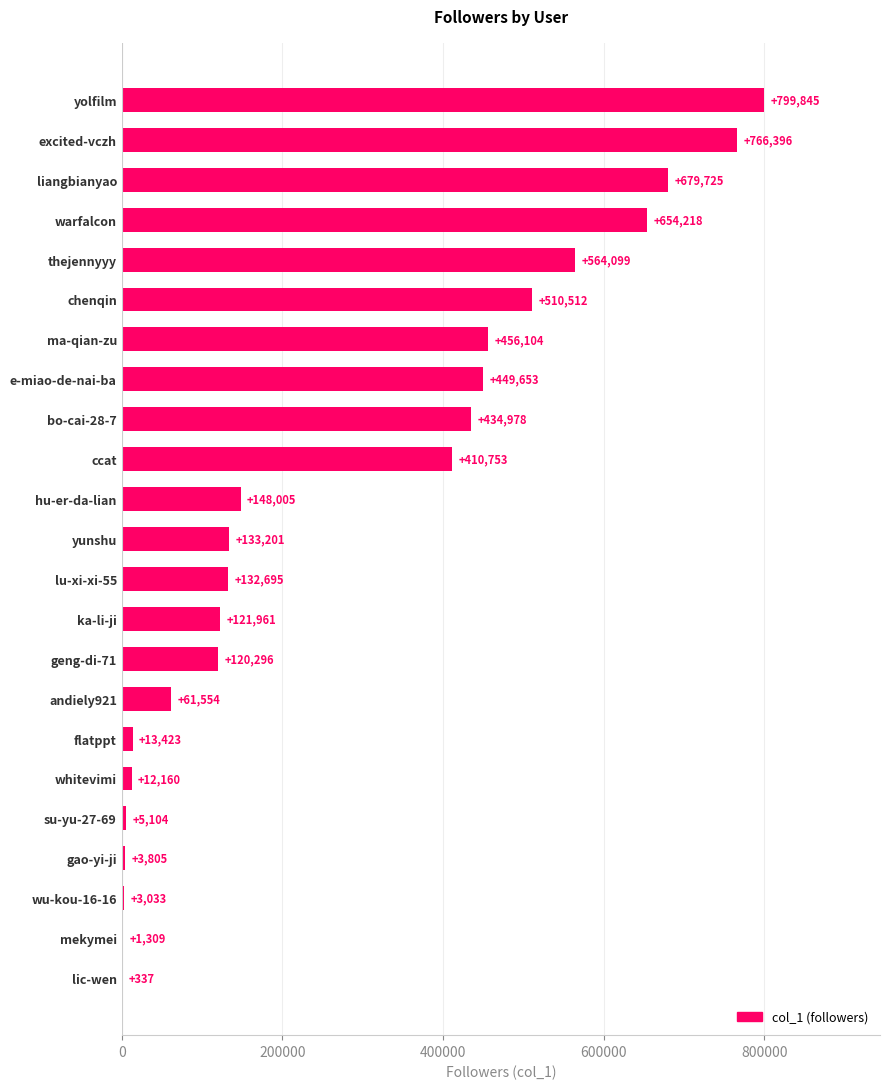

What is the change in value from warfalcon to hu-er-da-lian?

-506213